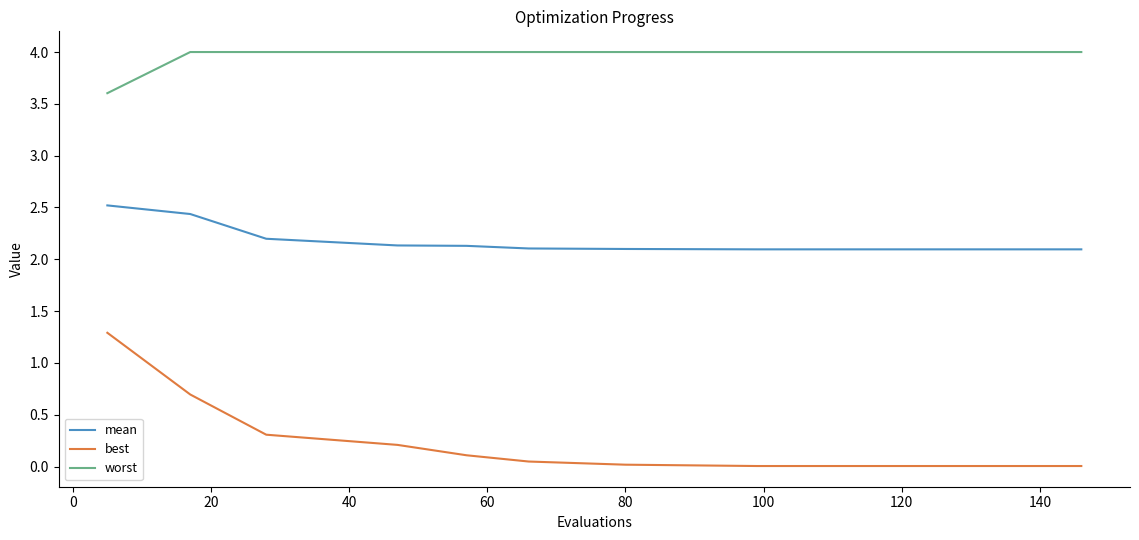

How many lines are shown in the chart?

3